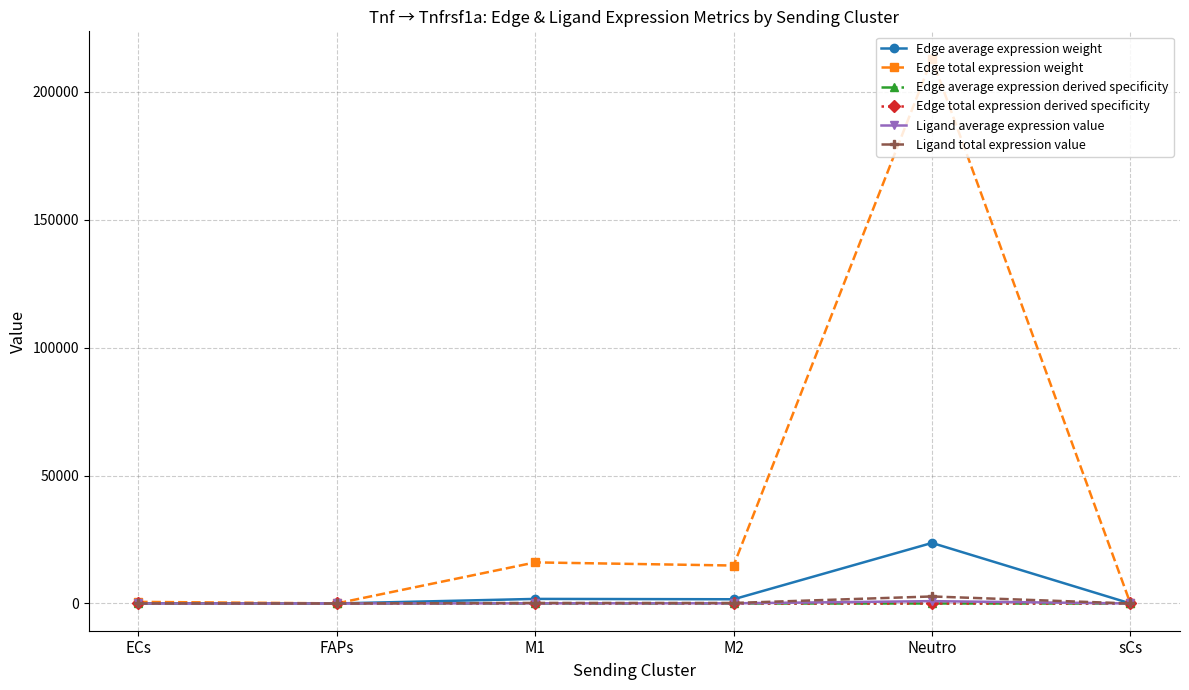

What is the maximum value shown in the chart?

212994.3